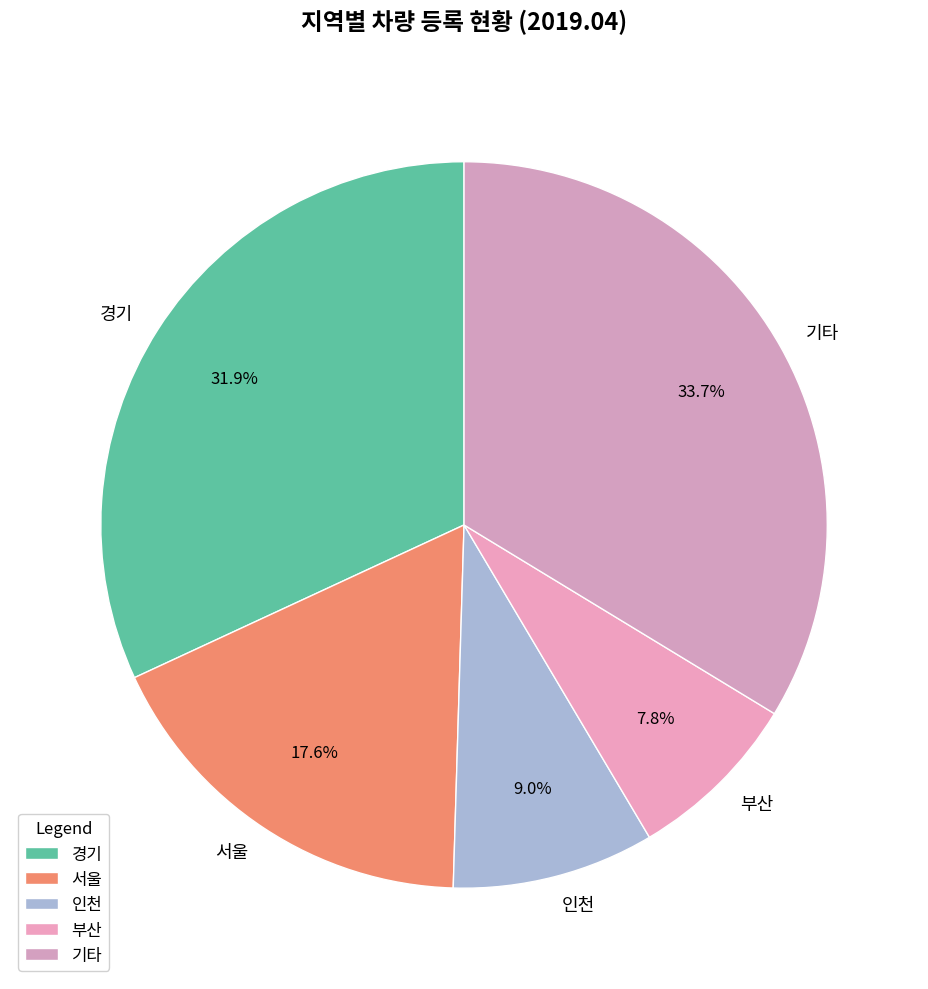

Which has a higher value, 경기 or 서울?

경기